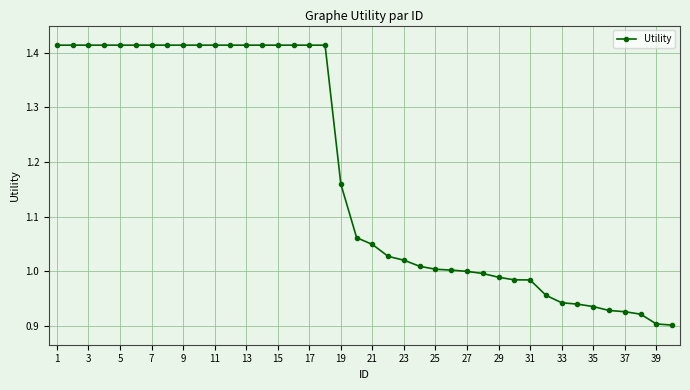

What is the difference between the maximum and minimum values?

0.5